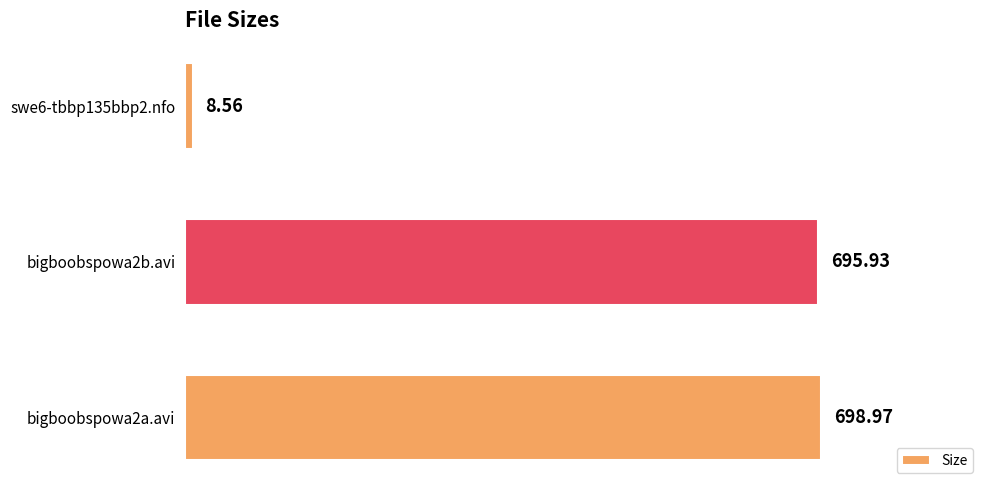

What is the change in value from bigboobspowa2a.avi to bigboobspowa2b.avi?

-3.0